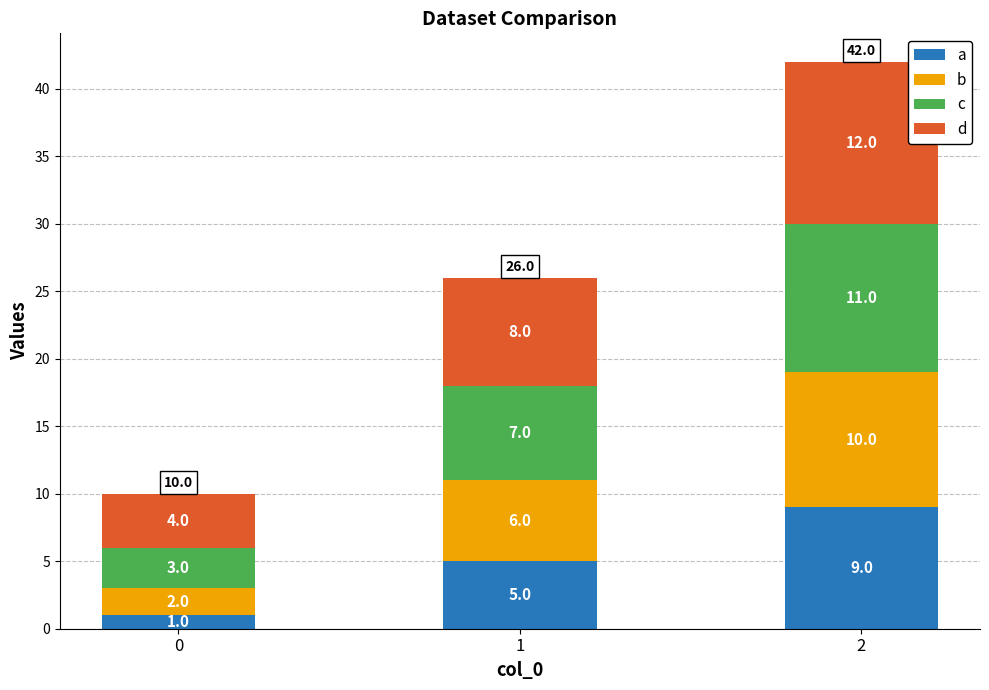

Is it true that a equals 1 at 0?

True